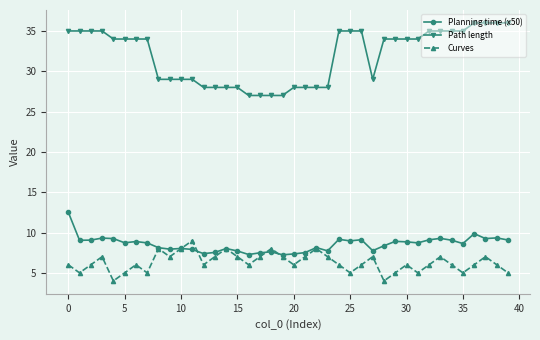

What is the maximum value for Curves?

9.0